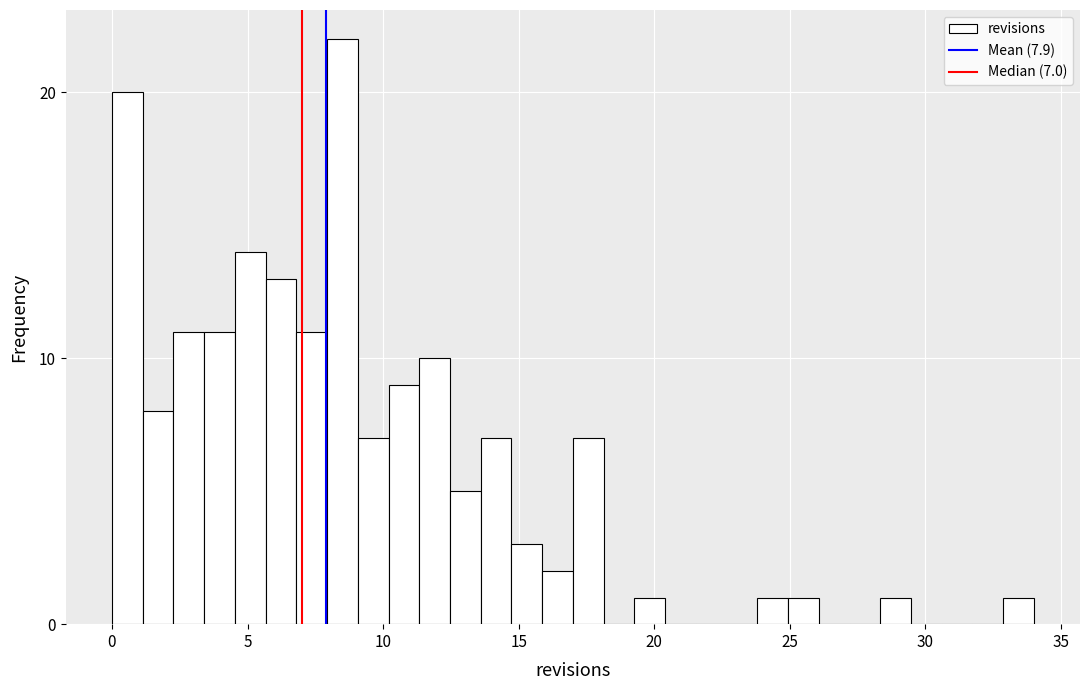

Read against the x-axis, roughly where is the centre of the tallest bar?

8.5